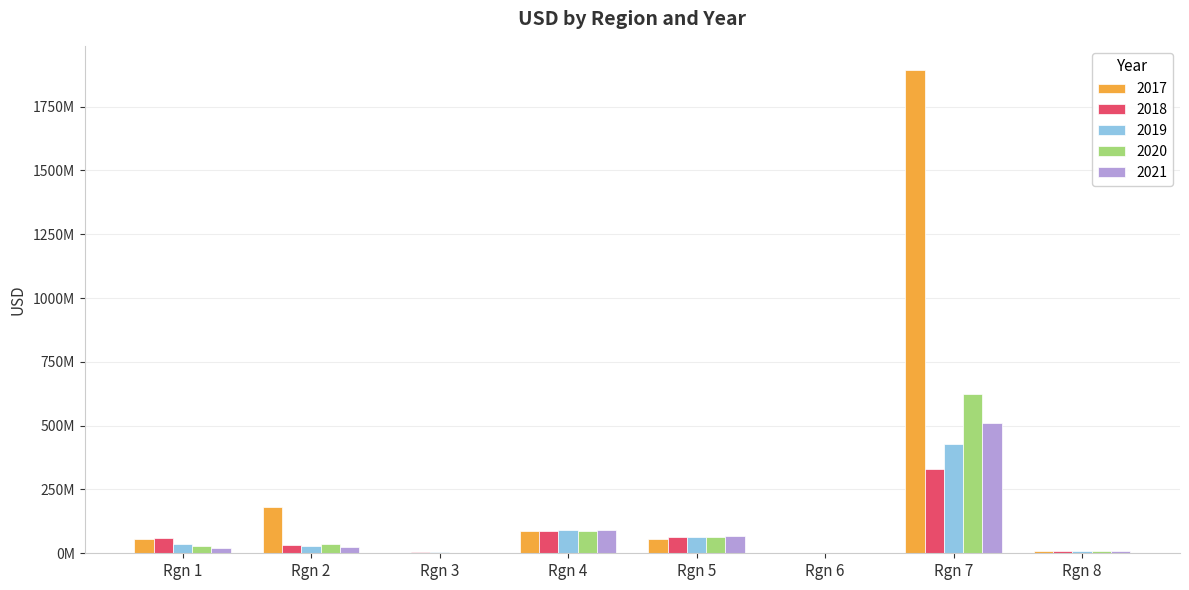

Reading left to right, list all the values displayed in this chart.

2017: Rgn 1=57031031.4	Rgn 2=183153225.9	Rgn 3=2817687.1	Rgn 4=85896719.4	Rgn 5=57630762.3	Rgn 6=1190353.6	Rgn 7=1893469723.2	Rgn 8=10228720.1
2018: Rgn 1=61372118.4	Rgn 2=30976709.4	Rgn 3=4297167.1	Rgn 4=88559028.9	Rgn 5=63880153.9	Rgn 6=2598072.5	Rgn 7=329577823.0	Rgn 8=7111652.6
2019: Rgn 1=36261888.0	Rgn 2=29919685.8	Rgn 3=3393313.1	Rgn 4=91788029.9	Rgn 5=65017729.4	Rgn 6=1724176.8	Rgn 7=428247671.7	Rgn 8=9107863.0
2020: Rgn 1=30281017.8	Rgn 2=36558981.2	Rgn 3=1560956.0	Rgn 4=88352199.1	Rgn 5=65004922.5	Rgn 6=931253.3	Rgn 7=623383927.6	Rgn 8=10113880.1
2021: Rgn 1=19650337.1	Rgn 2=23724374.9	Rgn 3=1976222.3	Rgn 4=91297854.4	Rgn 5=68698406.0	Rgn 6=1198164.9	Rgn 7=512312264.7	Rgn 8=9752600.9